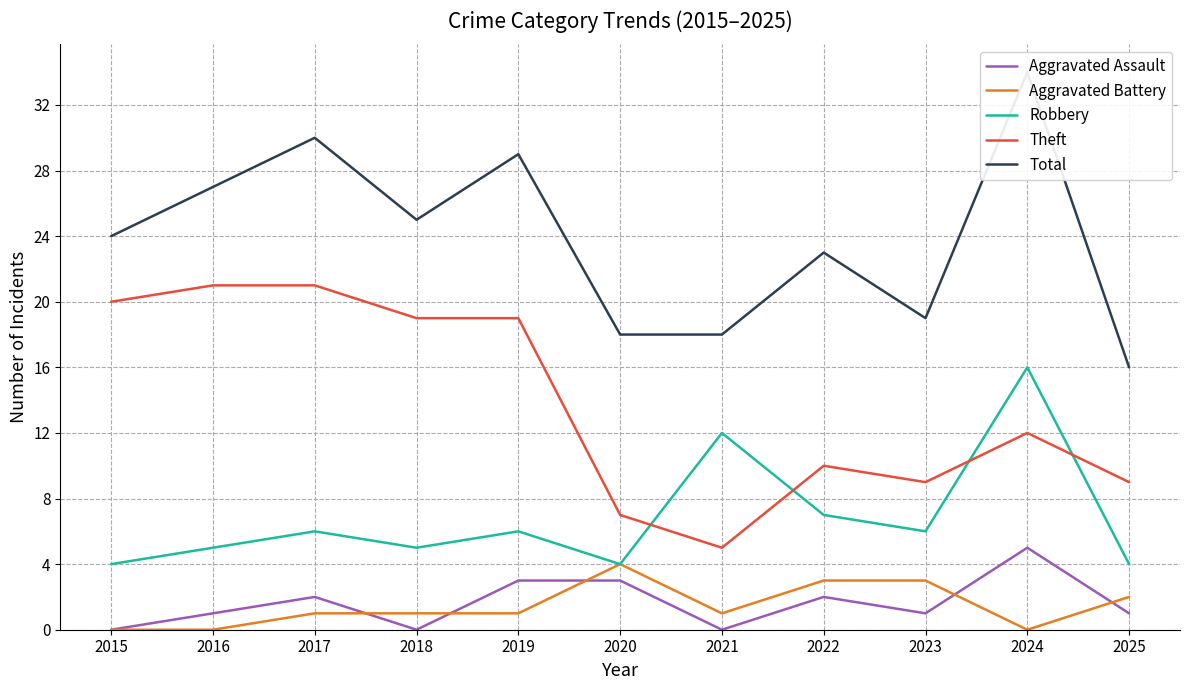

The value of Aggravated Battery at 2016 is -2. True or false?

False